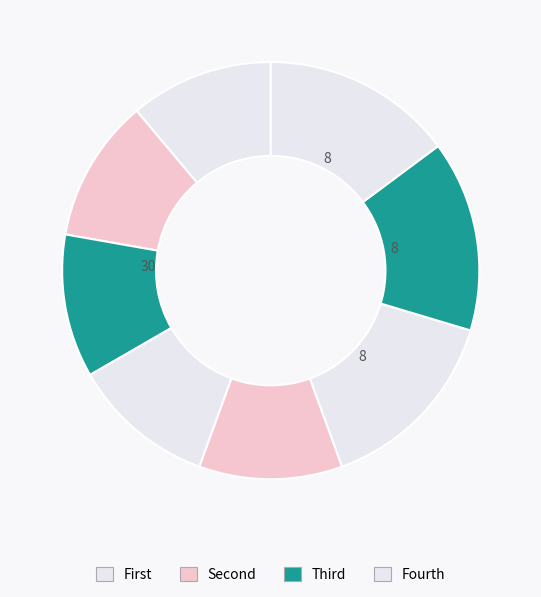

Count the number of slices in the pie.

8